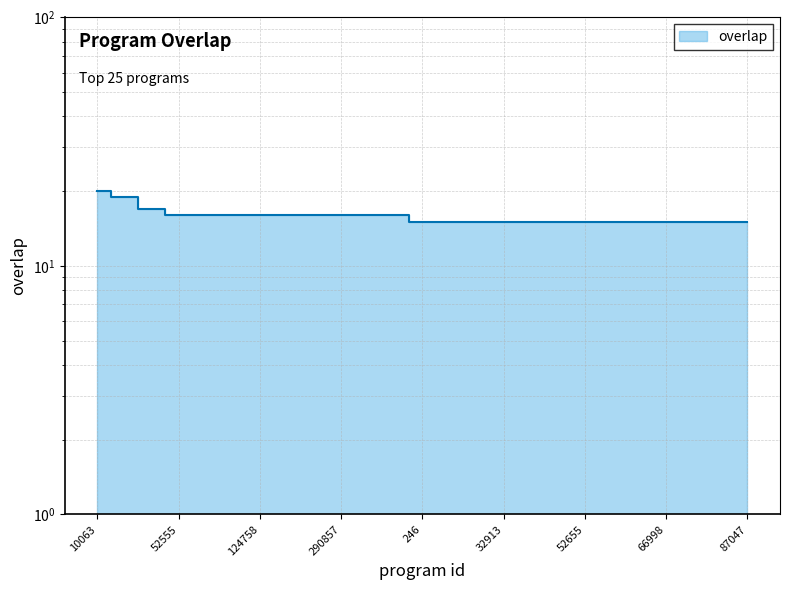

What is the change in value from 52595 to 1819?

-1